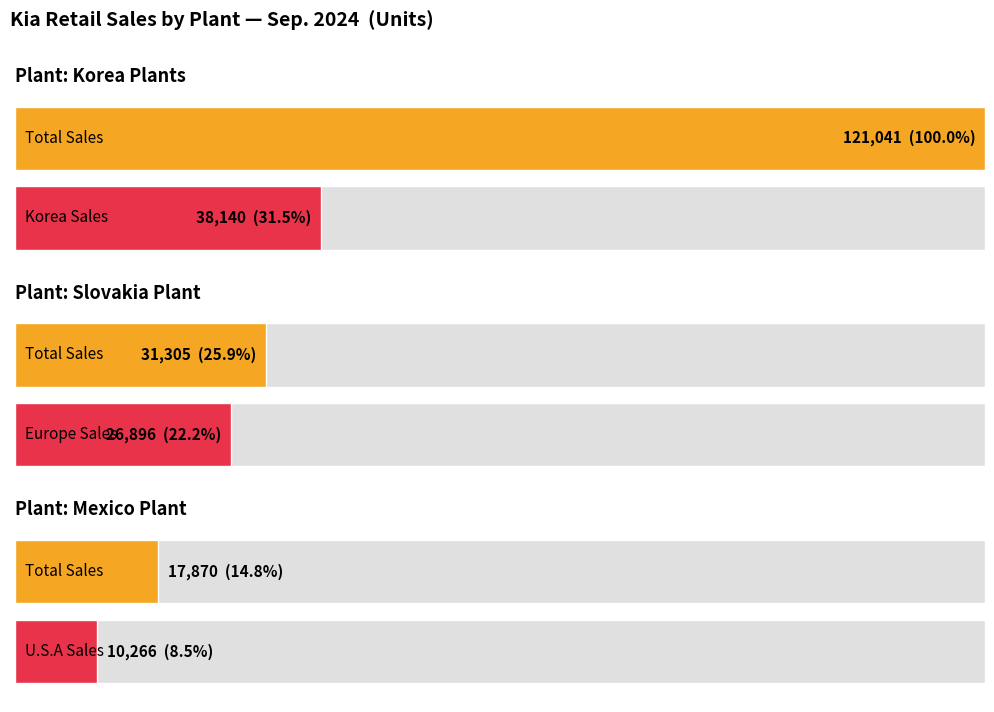

Which series has the largest range (max minus min)?

Korea